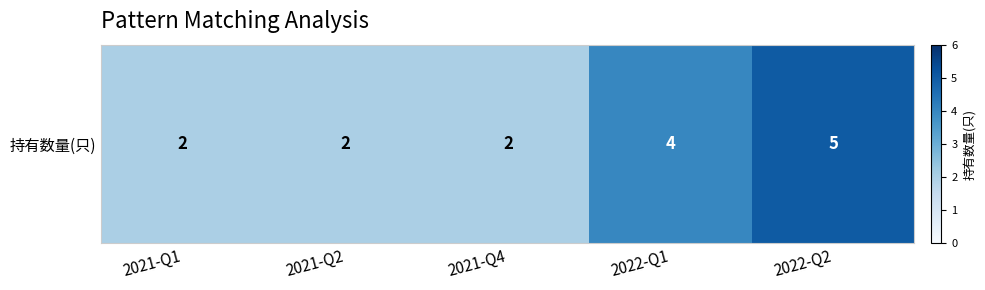

List the labels in order of value, smallest first.

2021-Q1, 2021-Q2, 2021-Q4, 2022-Q1, 2022-Q2